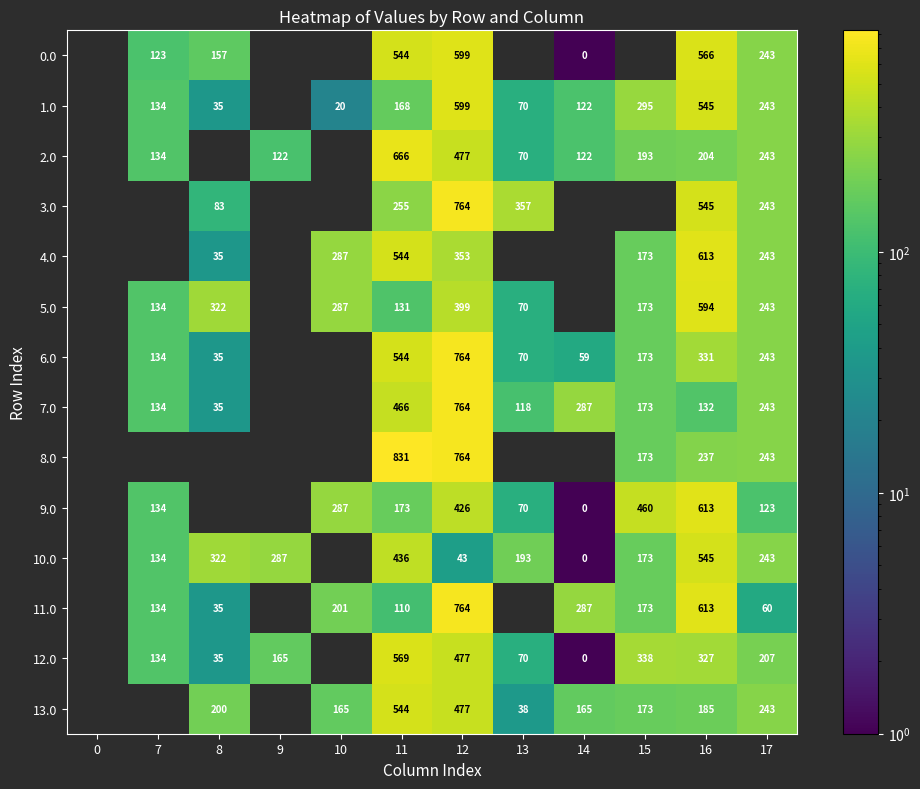

Is the value of 6.0 at 11 greater than the value of 5.0 at 10?

Yes